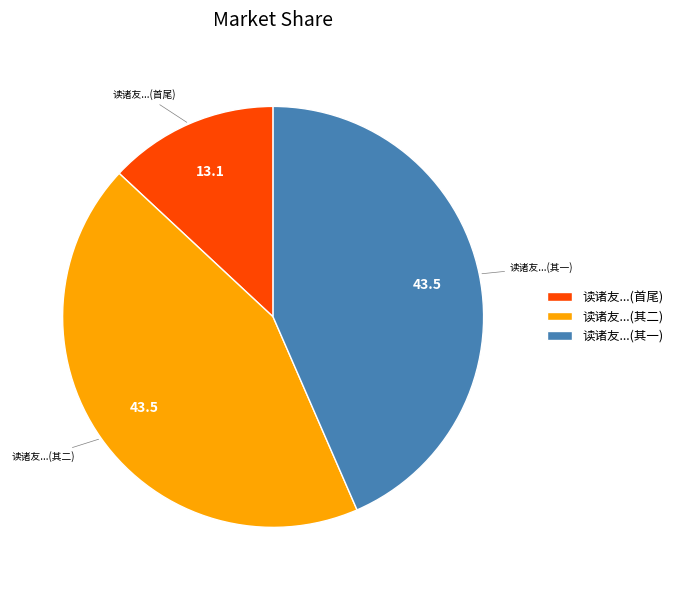

What is the ratio of the value at 读诸友...(其二) to the value at 读诸友...(首尾)?

3.3